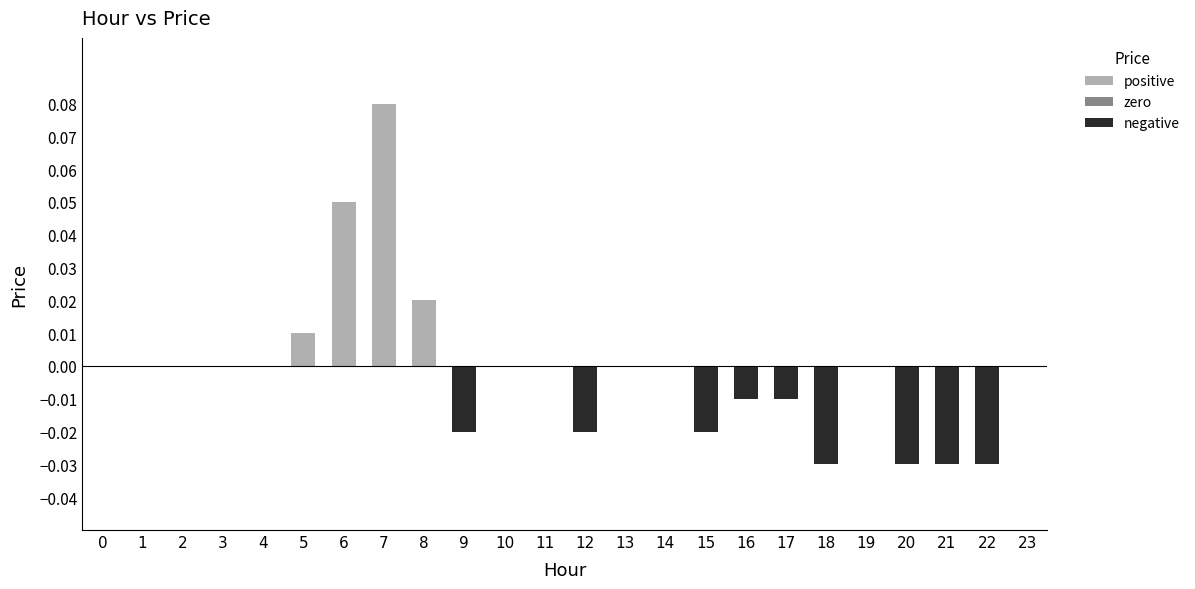

How many distinct data groups are displayed?

1